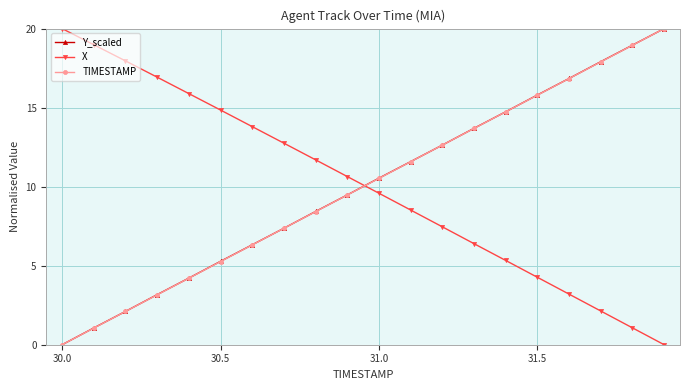

What is the greatest value displayed?

20.0